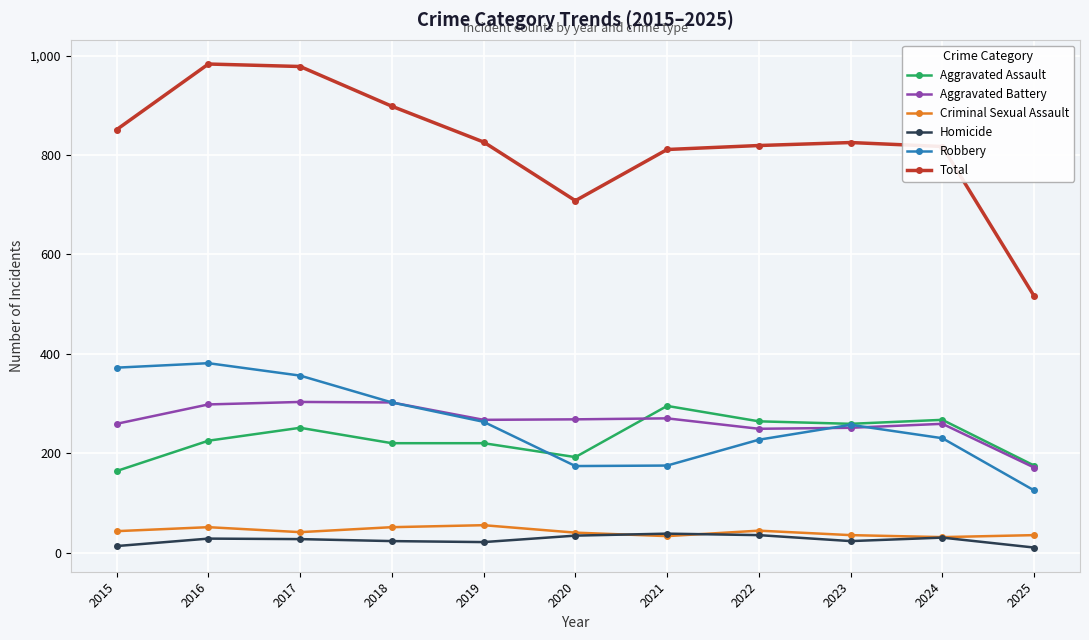

True or false: Total and Aggravated Battery intersect in this chart.

False